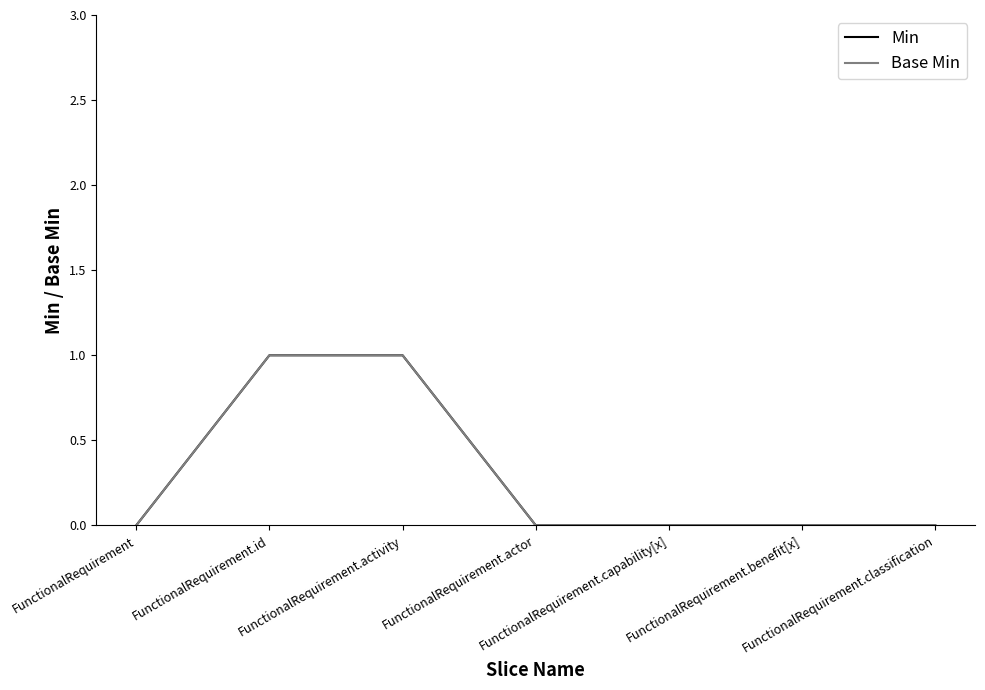

What is the difference between the second highest and second lowest values in the Base Min series?

1